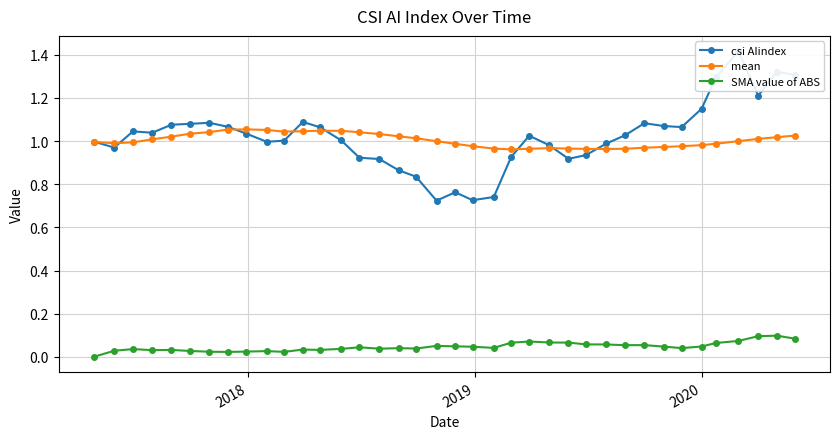

How many data points in SMA value of ABS are above 0?

37